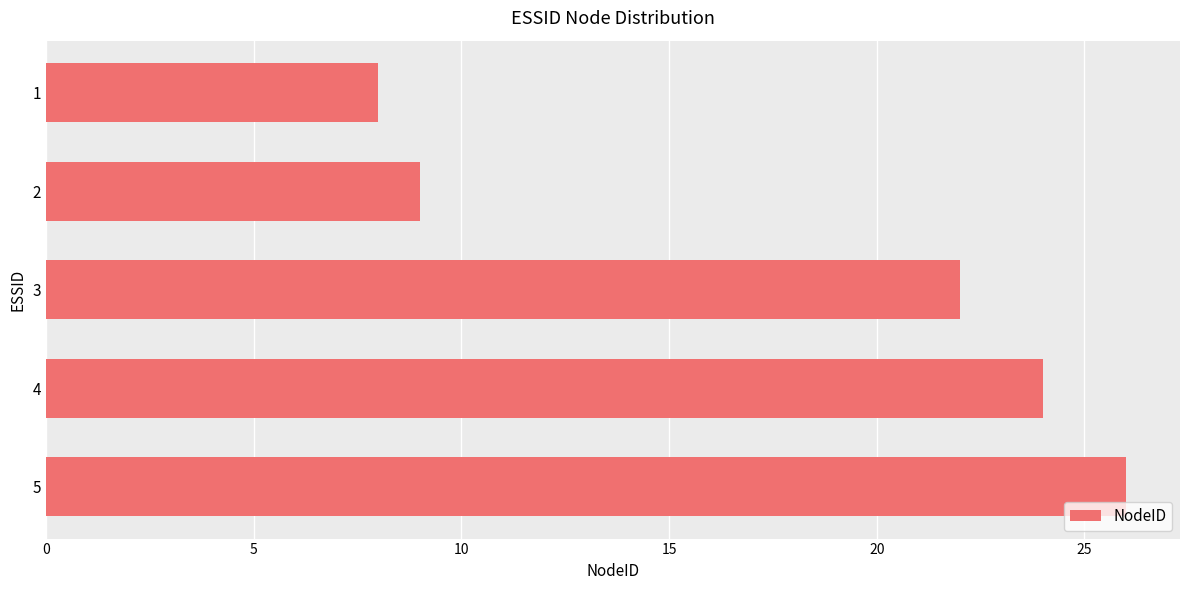

What is the ratio of the value at 2 to the value at 1?

1.1